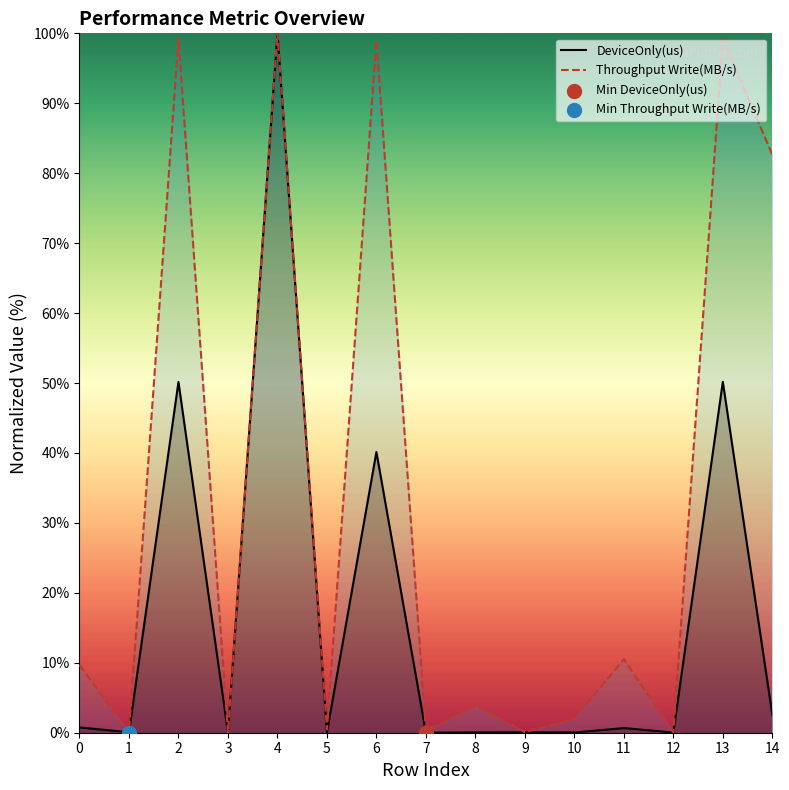

Which series reaches the maximum Y coordinate?

DeviceOnly(us)